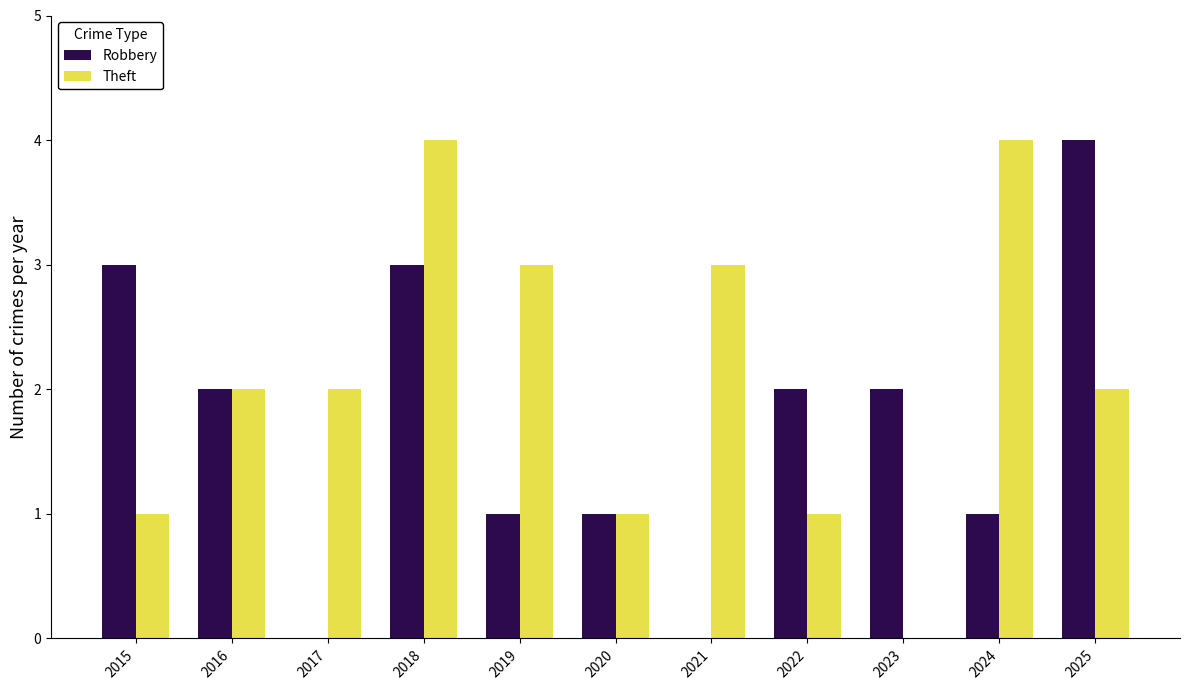

Between 2022 and 2023, which series saw the biggest shift?

Theft